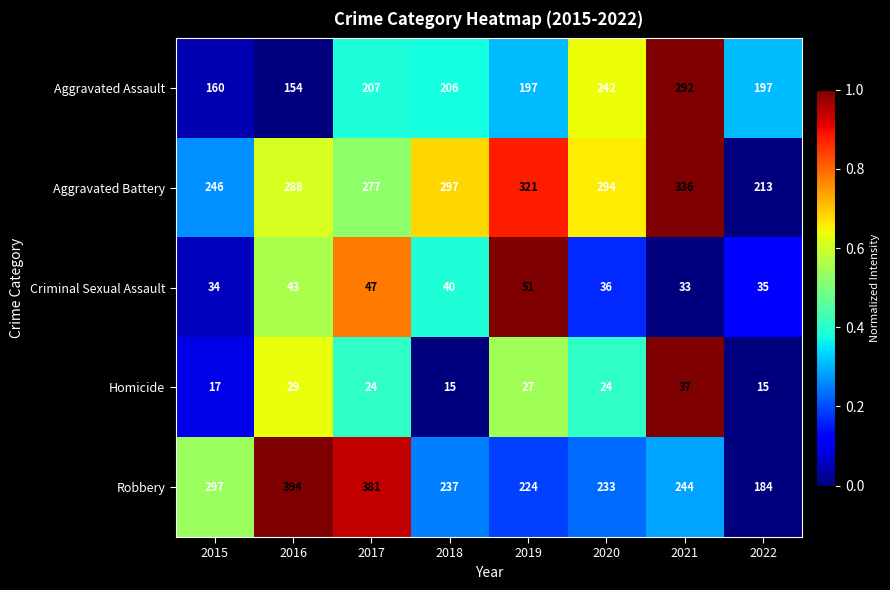

What is the sum of the Aggravated Assault values at 2018 and 2015?

366